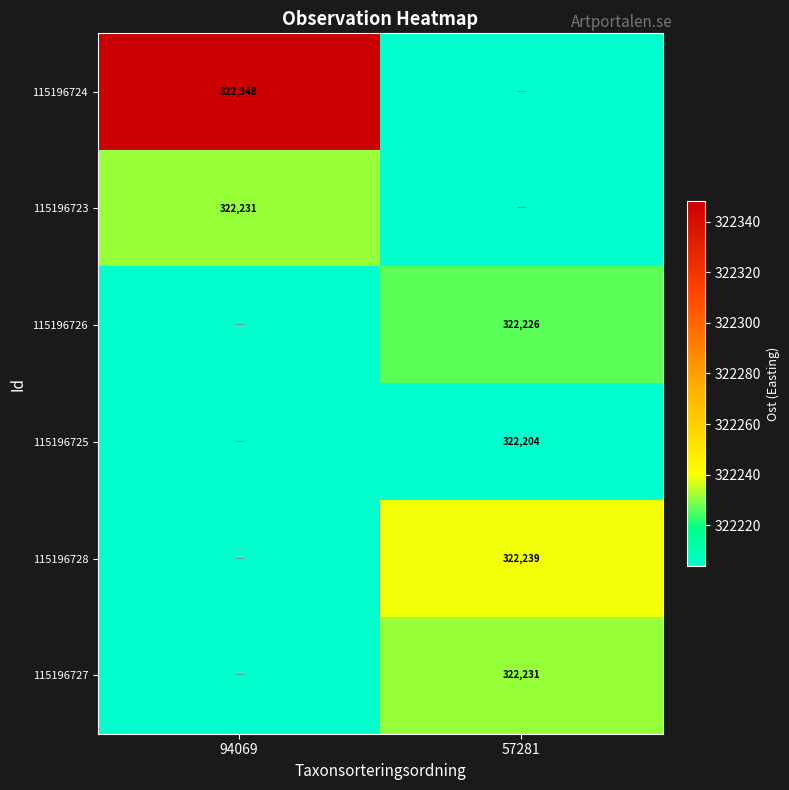

Count the number of data series in this chart.

6